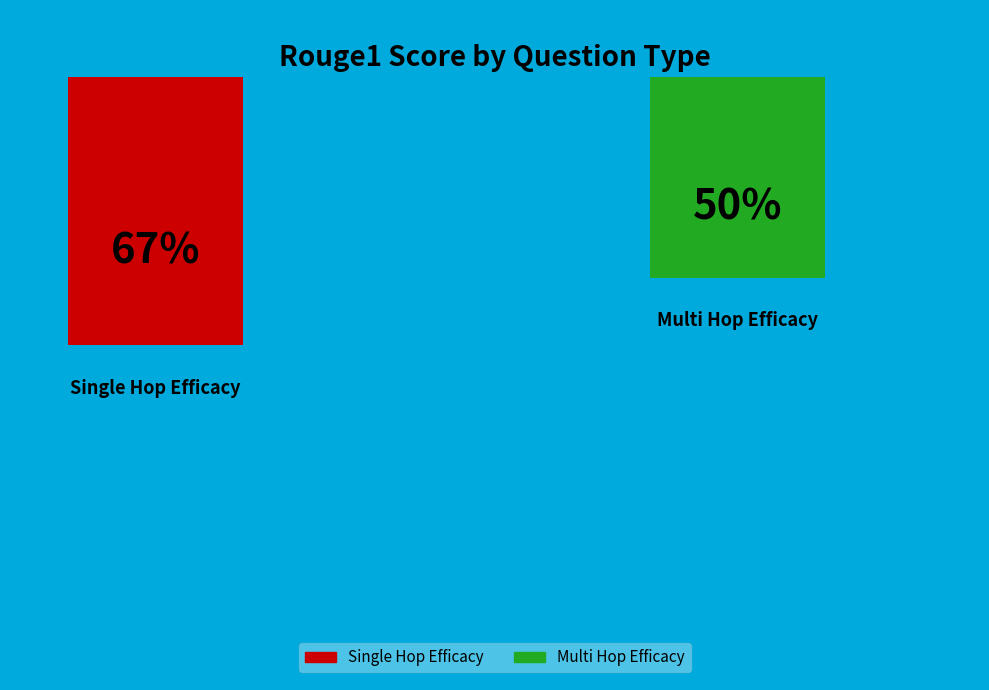

Is the sum of single_hop_efficacy and multi_hop_efficacy greater than half?

Yes